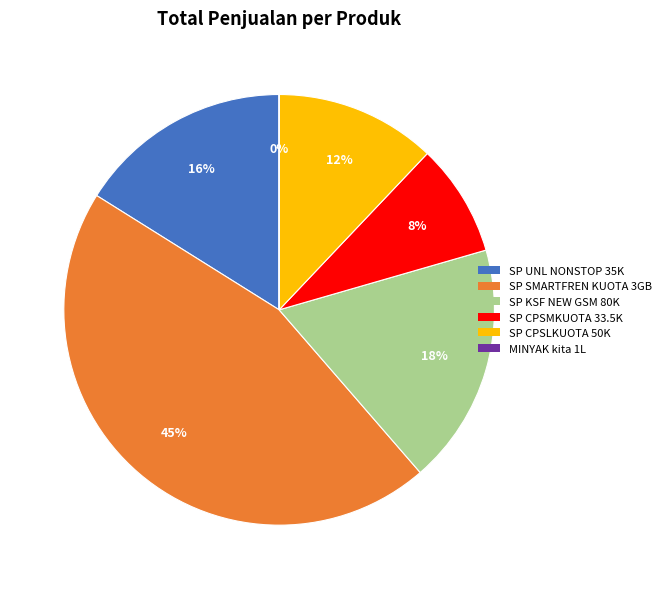

Which slice is the largest?

SP SMARTFREN KUOTA 3GB